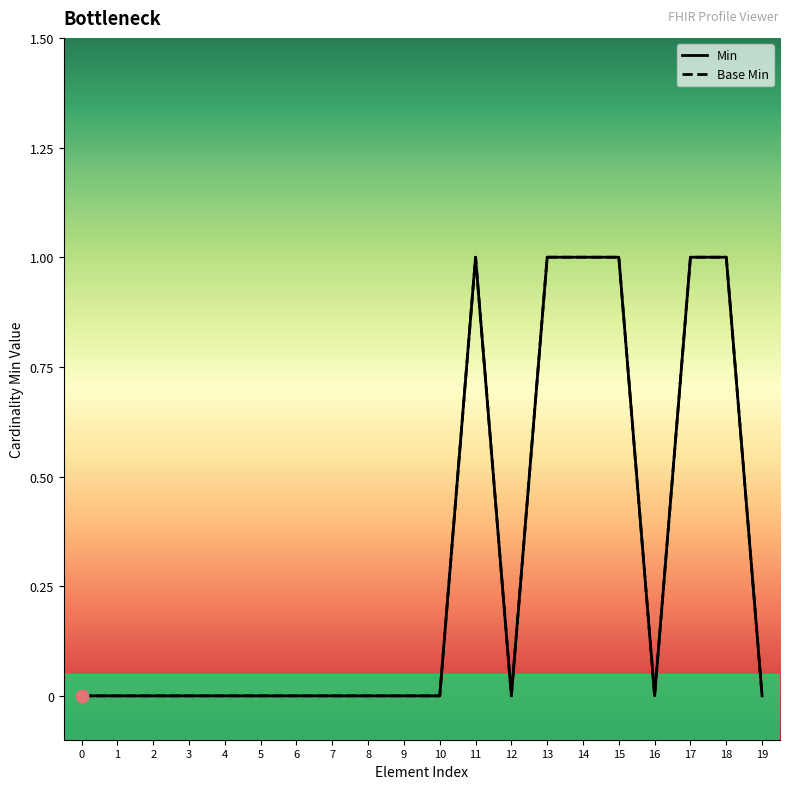

Which series has the largest total across all categories?

Min